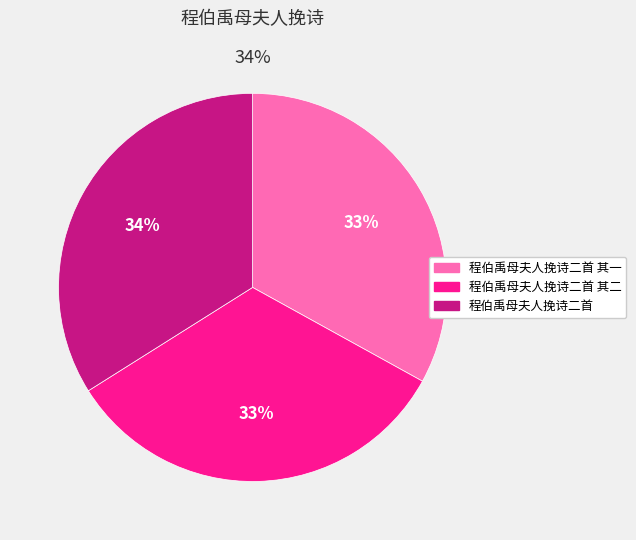

Combined, do 程伯禹母夫人挽诗二首 and 程伯禹母夫人挽诗二首 其二 account for over 50%?

Yes